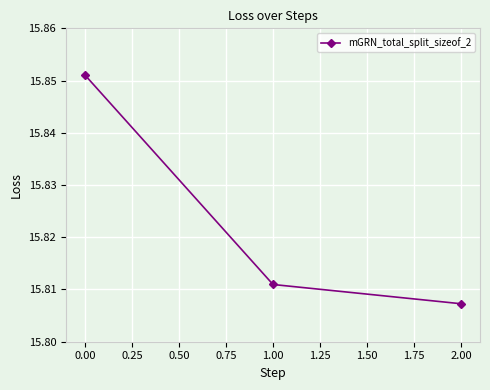

What is the label of the 2nd point from the left?

1.00